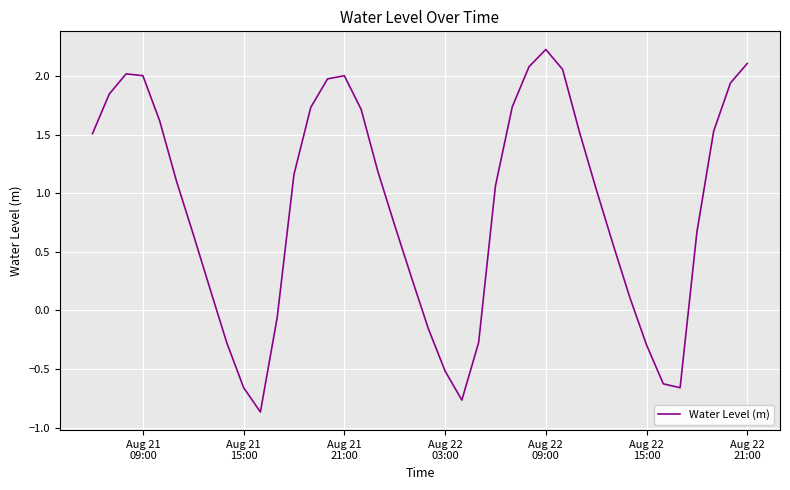

What is the difference between the maximum and minimum values?

3.1